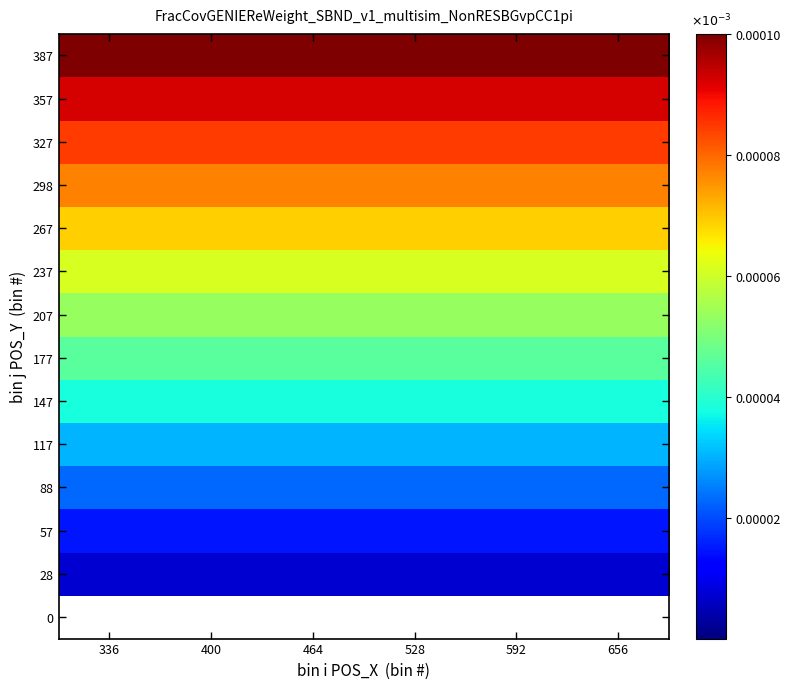

Which category has the lowest value across all series?

336